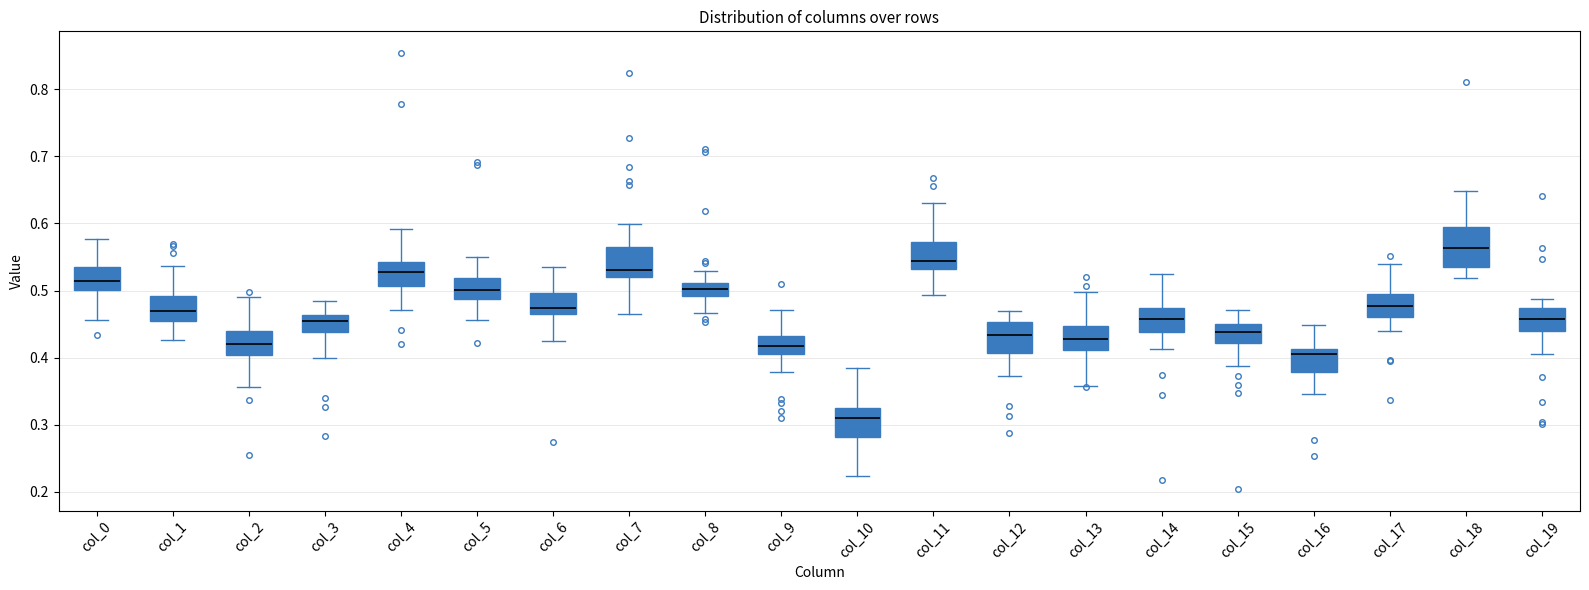

Which box is the tallest, from its lower edge to its upper edge?

col_18